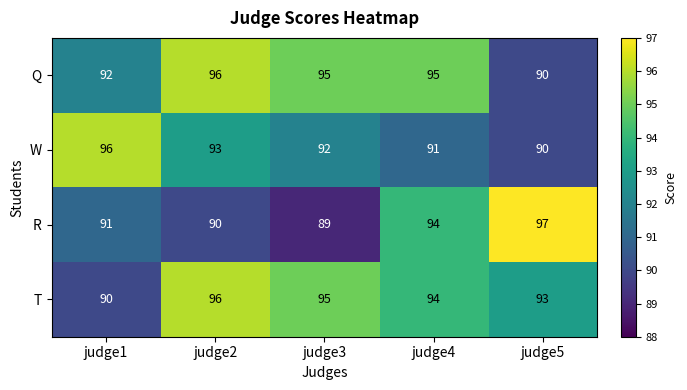

Reading right to left, what are all the values shown in this chart?

Q: 90	95	95	96	92
W: 90	91	92	93	96
R: 97	94	89	90	91
T: 93	94	95	96	90